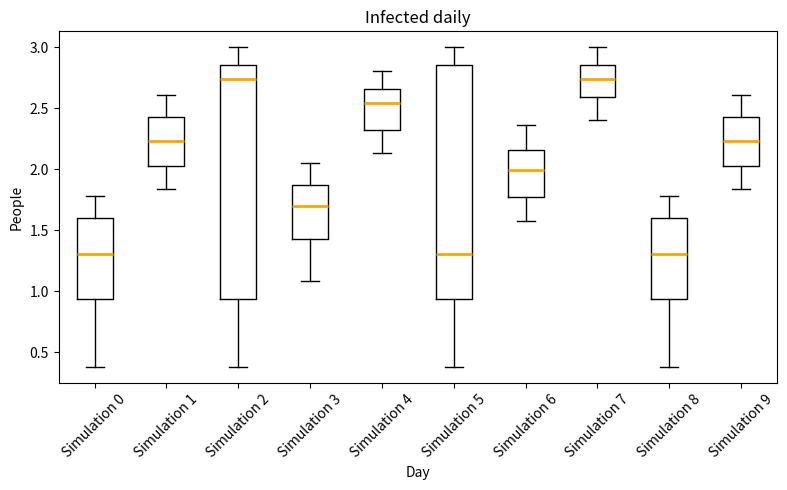

Reading left to right, read every box against the y-axis: the position of its median line, the range the box covers, and the ends of its whiskers. The values are not printed on the chart, so give them approximately, as read against the axis.

Simulation 0: median 1.30, box 0.95 to 1.60, whiskers 0.40 to 1.80
Simulation 1: median 2.25, box 2.05 to 2.45, whiskers 1.85 to 2.60
Simulation 2: median 2.75, box 0.95 to 2.85, whiskers 0.40 to 3.00
Simulation 3: median 1.70, box 1.45 to 1.85, whiskers 1.10 to 2.05
Simulation 4: median 2.55, box 2.30 to 2.65, whiskers 2.15 to 2.80
Simulation 5: median 1.30, box 0.95 to 2.85, whiskers 0.40 to 3.00
Simulation 6: median 2.00, box 1.75 to 2.15, whiskers 1.60 to 2.35
Simulation 7: median 2.75, box 2.60 to 2.85, whiskers 2.40 to 3.00
Simulation 8: median 1.30, box 0.95 to 1.60, whiskers 0.40 to 1.80
Simulation 9: median 2.25, box 2.05 to 2.45, whiskers 1.85 to 2.60